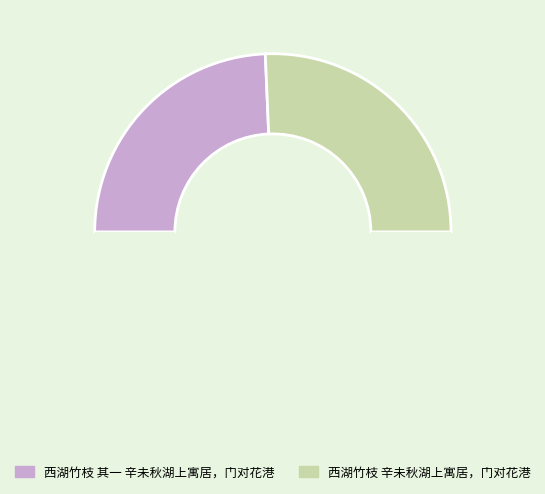

To the nearest percent, what is the difference between the largest and smallest slice percentages?

3%